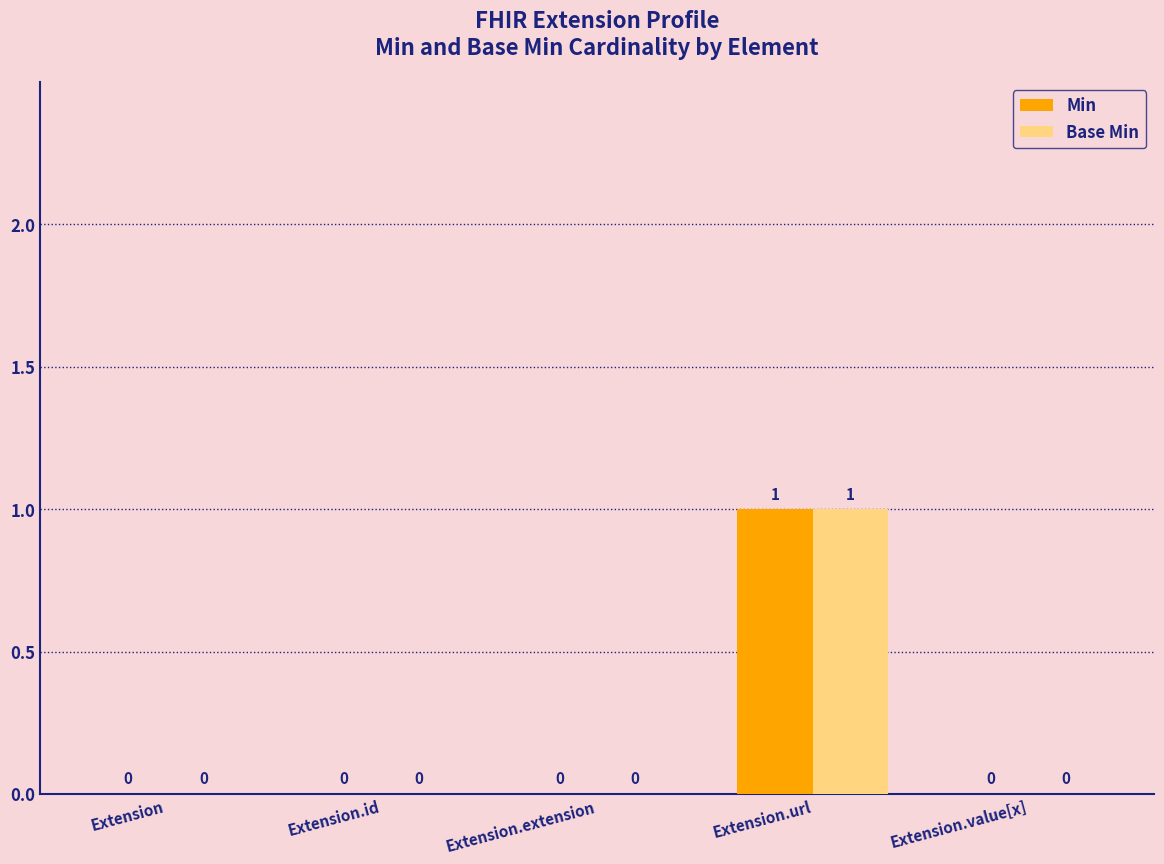

Which category has the highest value across all series?

Extension.url